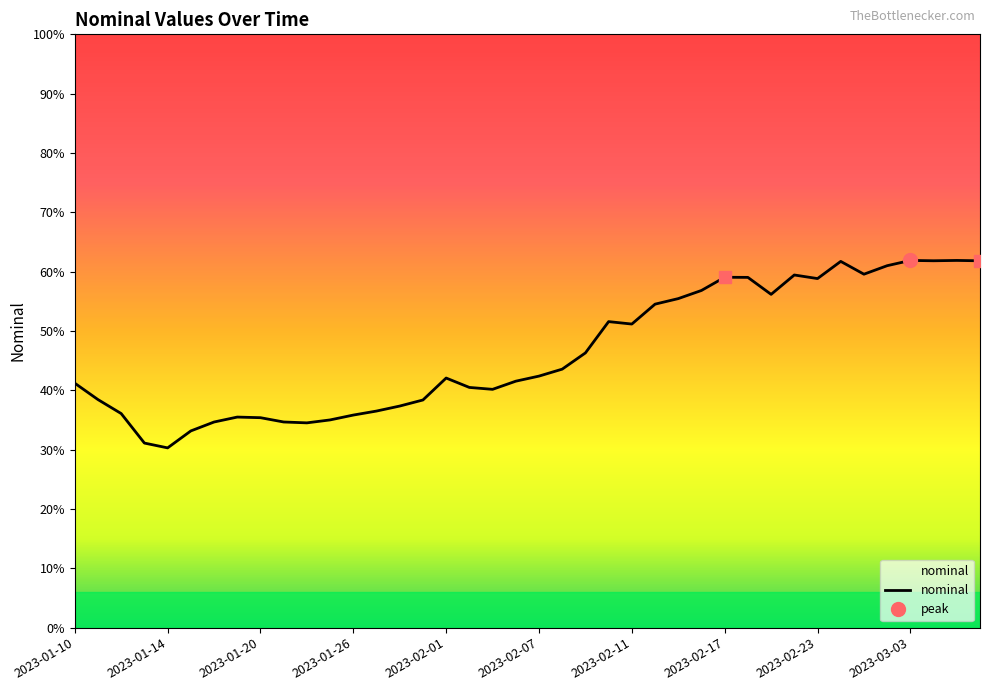

Which label corresponds to the largest value in the chart?

2023-03-03